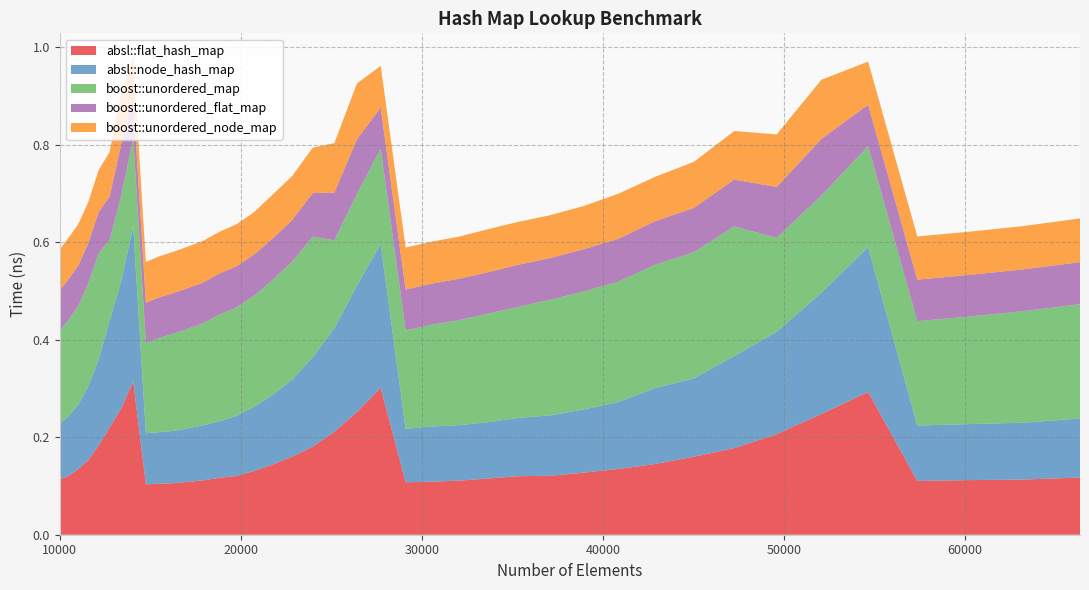

Reading left to right, transcribe all the data shown in this chart.

absl::flat_hash_map: 0.1	0.1	0.1	0.2	0.2	0.2	0.3	0.3	0.1	0.1	0.1	0.1	0.1	0.1	0.1	0.1	0.1	0.2	0.2	0.2	0.3	0.3	0.1	0.1	0.1	0.1	0.1	0.1	0.1	0.1	0.1	0.2	0.2	0.2	0.2	0.3	0.1	0.1	0.1	0.1
absl::node_hash_map: 0.1	0.1	0.1	0.2	0.2	0.2	0.3	0.3	0.1	0.1	0.1	0.1	0.1	0.1	0.1	0.1	0.1	0.2	0.2	0.2	0.3	0.3	0.1	0.1	0.1	0.1	0.1	0.1	0.1	0.1	0.2	0.2	0.2	0.2	0.2	0.3	0.1	0.1	0.1	0.1
boost::unordered_map: 0.2	0.2	0.2	0.2	0.2	0.2	0.2	0.2	0.2	0.2	0.2	0.2	0.2	0.2	0.2	0.2	0.2	0.2	0.2	0.2	0.2	0.2	0.2	0.2	0.2	0.2	0.2	0.2	0.2	0.2	0.3	0.3	0.3	0.2	0.2	0.2	0.2	0.2	0.2	0.2
boost::unordered_flat_map: 0.1	0.1	0.1	0.1	0.1	0.1	0.1	0.1	0.1	0.1	0.1	0.1	0.1	0.1	0.1	0.1	0.1	0.1	0.1	0.1	0.1	0.1	0.1	0.1	0.1	0.1	0.1	0.1	0.1	0.1	0.1	0.1	0.1	0.1	0.1	0.1	0.1	0.1	0.1	0.1
boost::unordered_node_map: 0.1	0.1	0.1	0.1	0.1	0.1	0.1	0.1	0.1	0.1	0.1	0.1	0.1	0.1	0.1	0.1	0.1	0.1	0.1	0.1	0.1	0.1	0.1	0.1	0.1	0.1	0.1	0.1	0.1	0.1	0.1	0.1	0.1	0.1	0.1	0.1	0.1	0.1	0.1	0.1